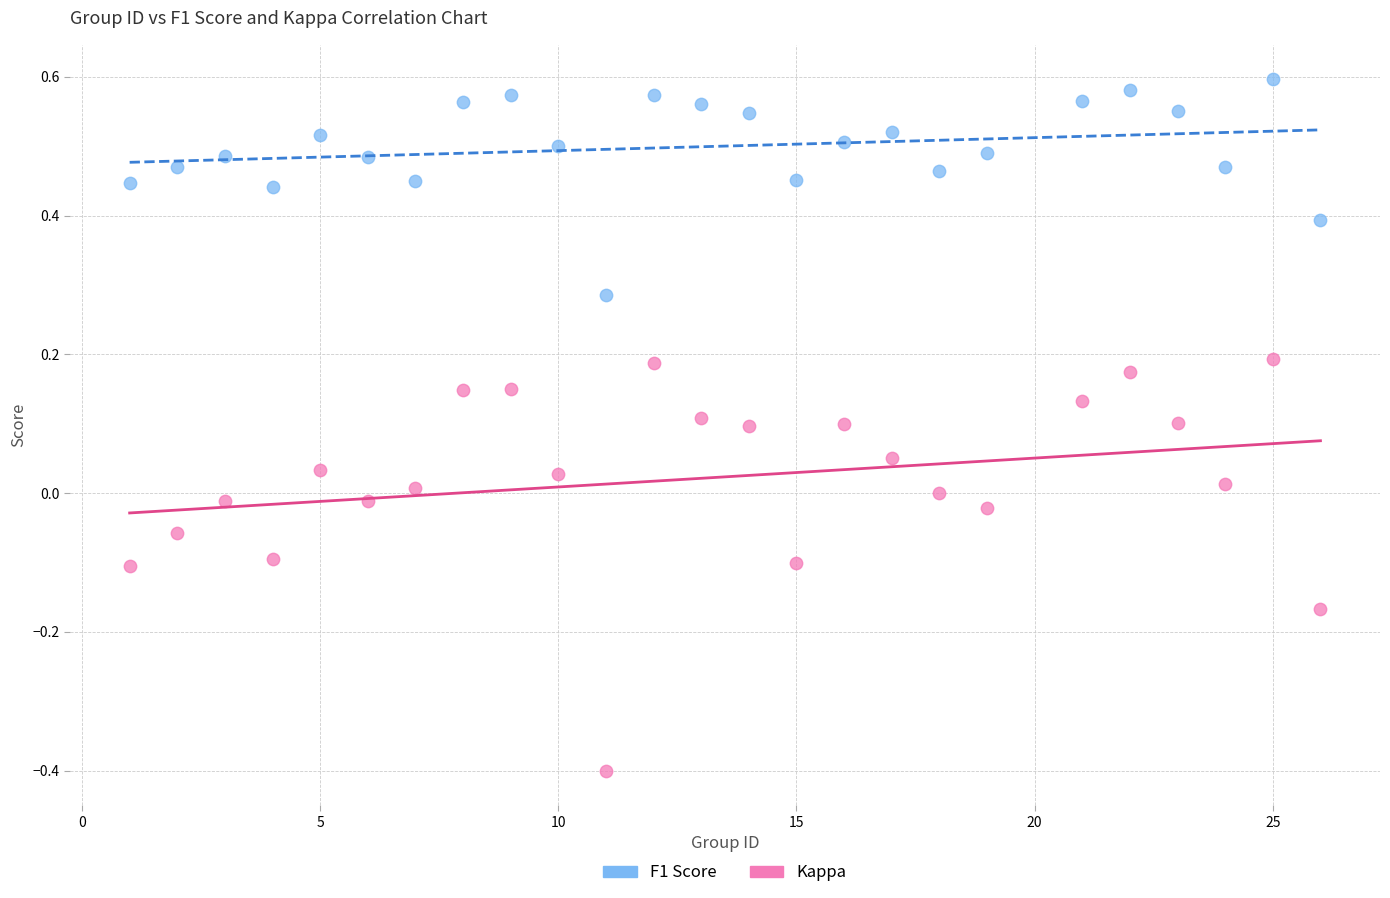

Which series has the largest Y range (max minus min)?

Kappa